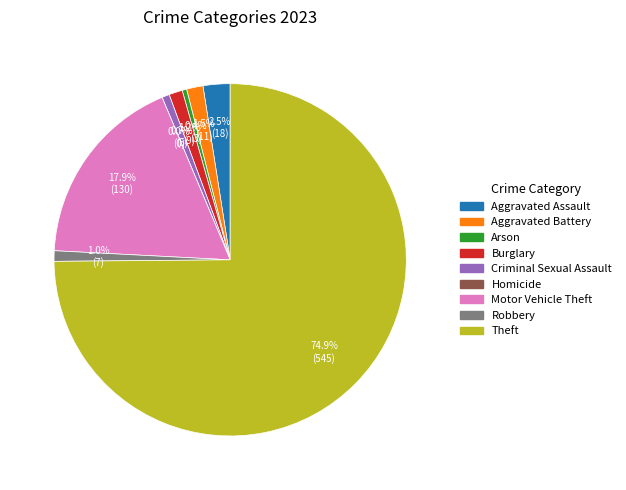

Between Aggravated Assault and Homicide, which is larger?

Aggravated Assault